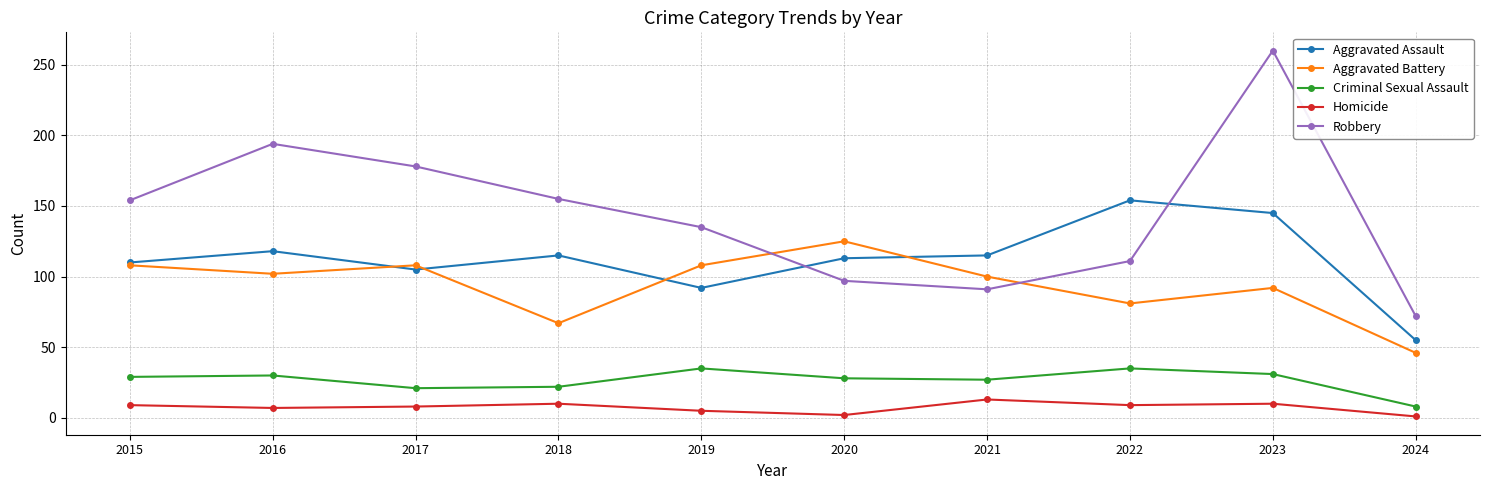

Is it true that Aggravated Battery equals 81 at 2022?

True